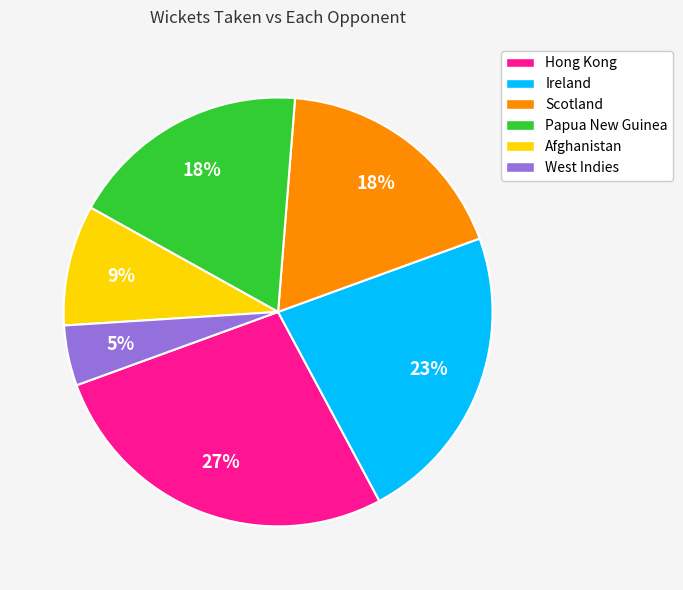

Count the number of slices in the pie.

6